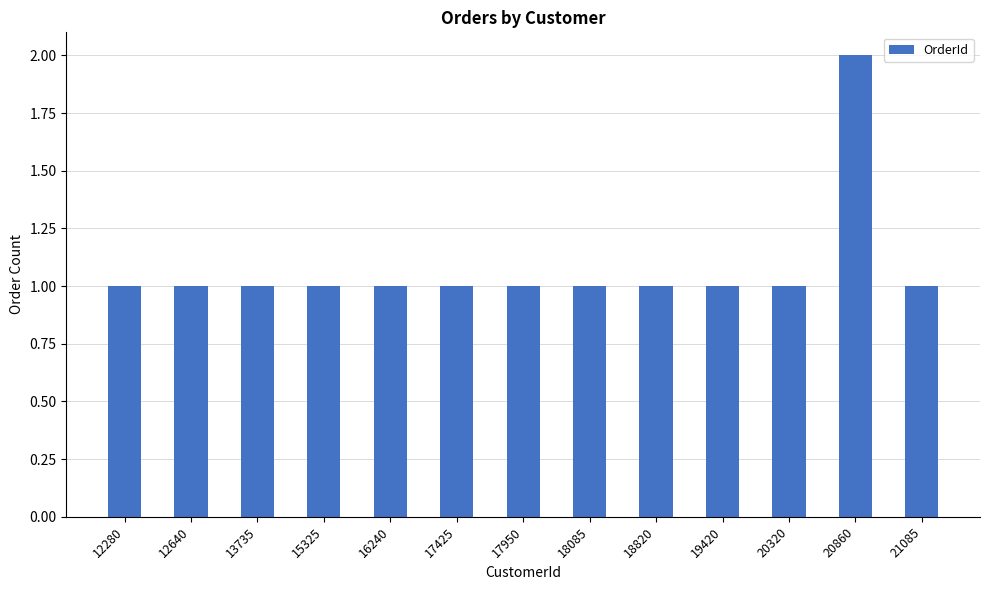

What is the sum of all values?

14